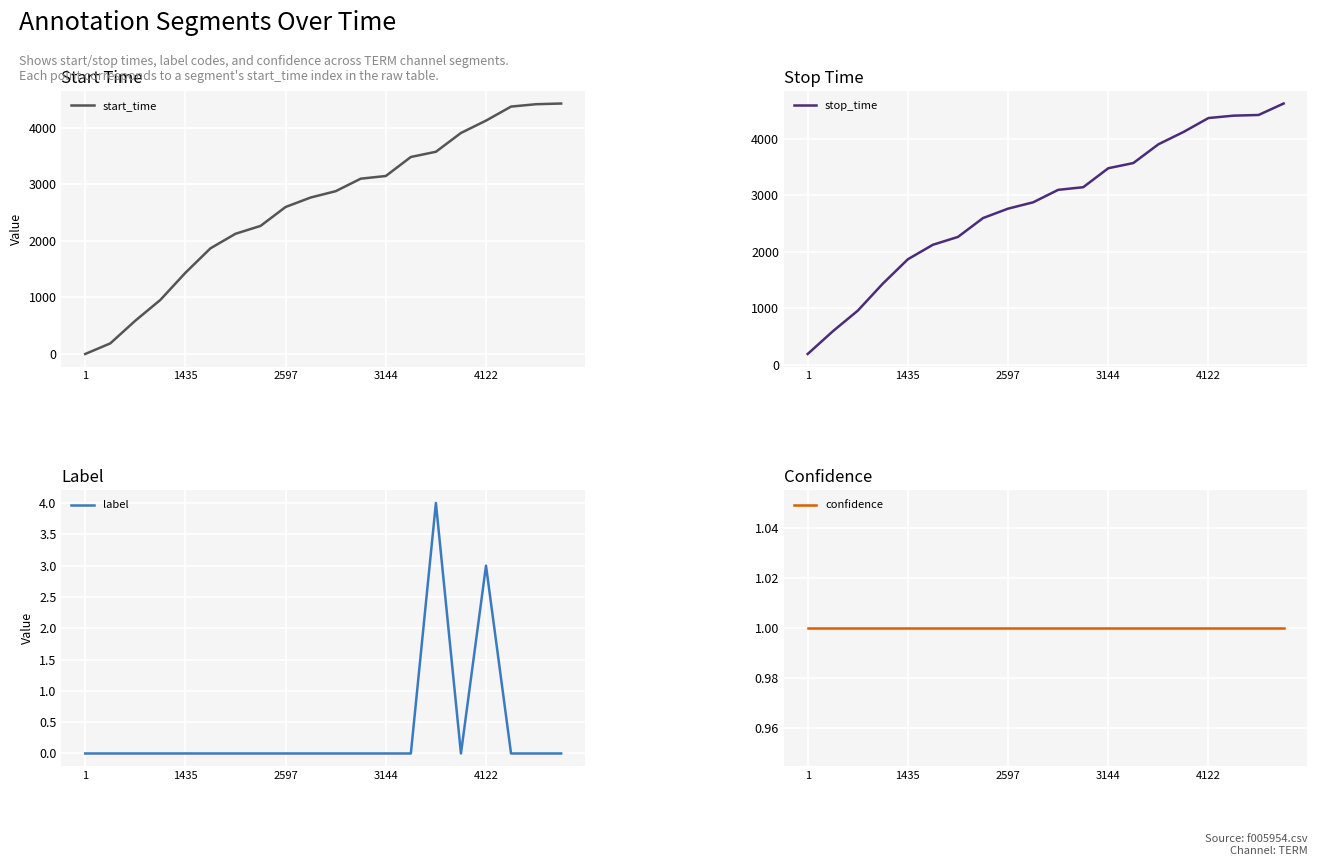

The label series shows 0 at 1. True or false?

True